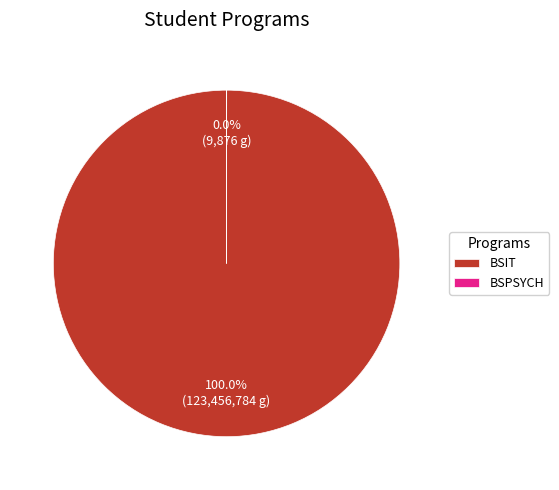

Is it true that BSIT is 91% of the pie?

False